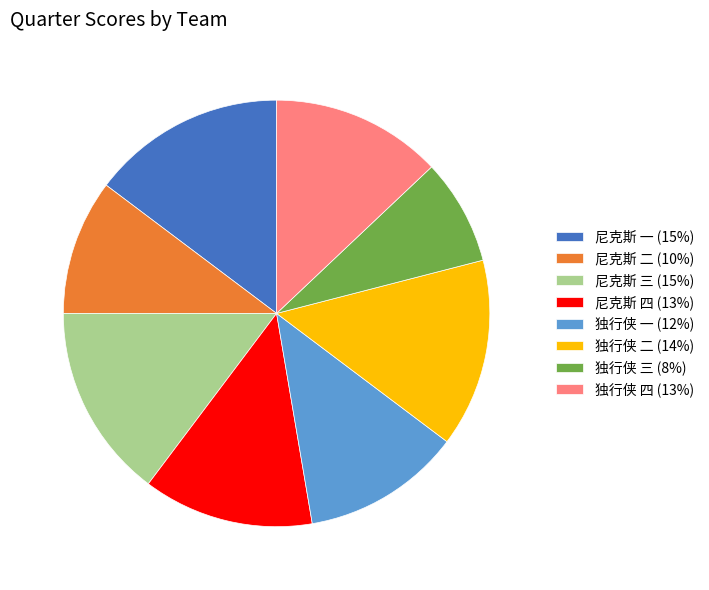

Count the number of slices in the pie.

8